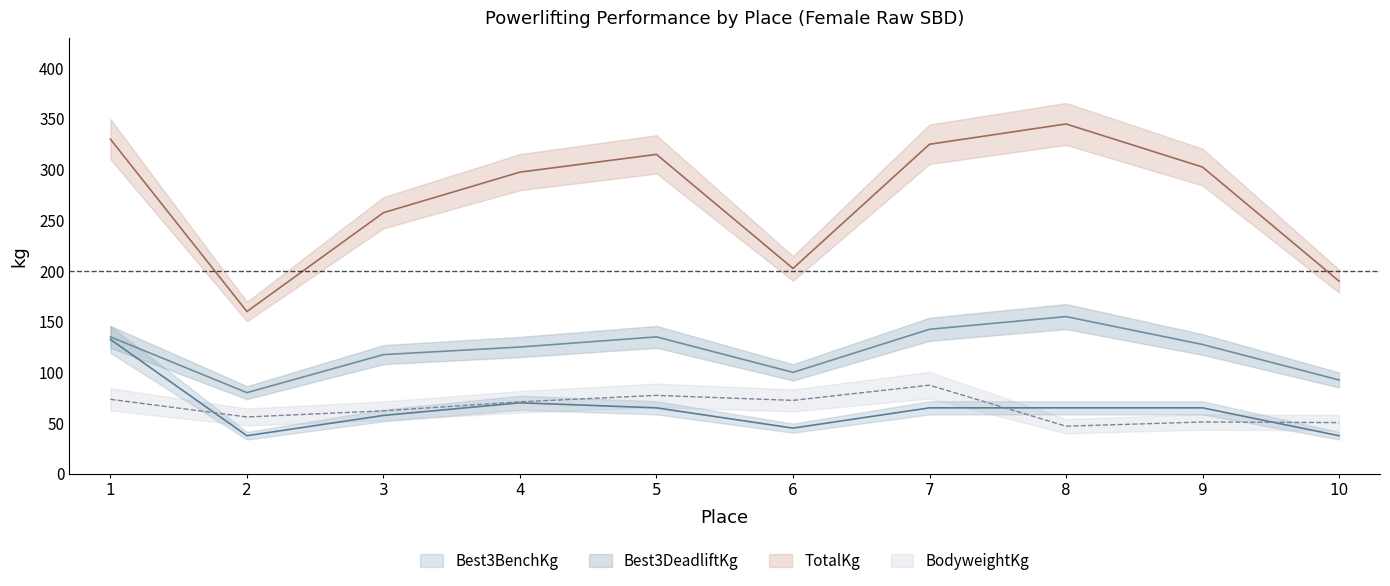

Does the chart have visible grid lines?

No